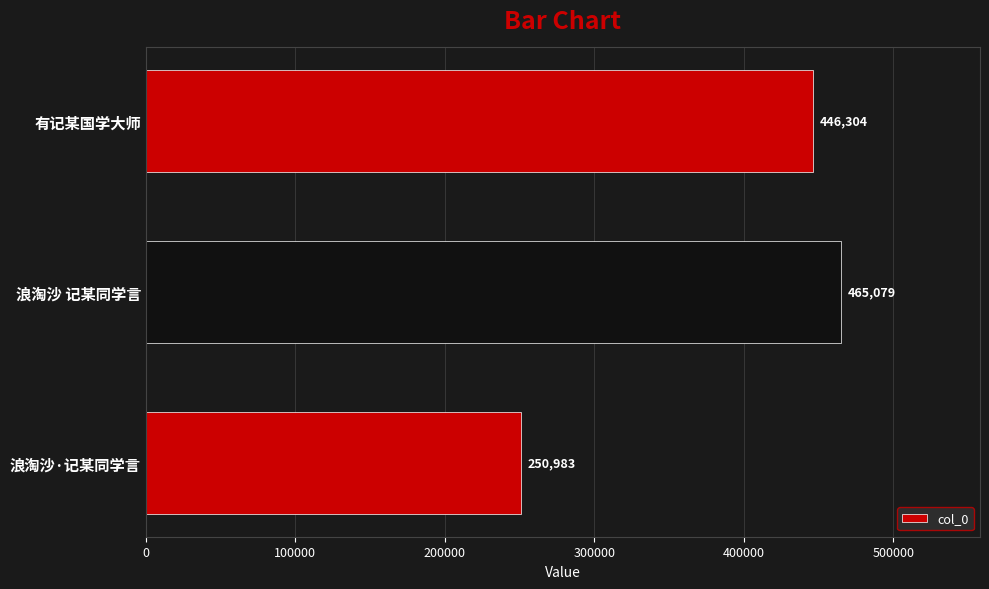

Reading bottom to top, transcribe all the data shown in this chart.

250983	465079	446304